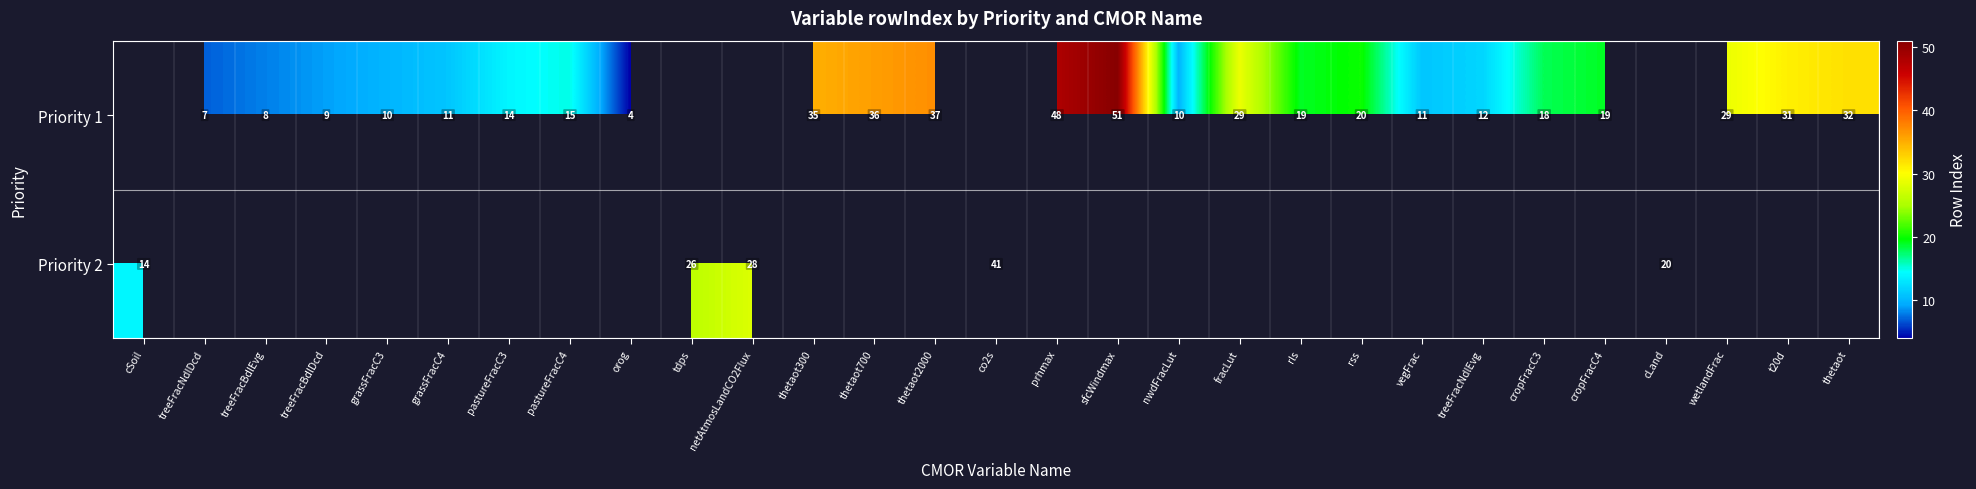

Which has a higher value, treeFracBdlEvg or thetaot300?

thetaot300